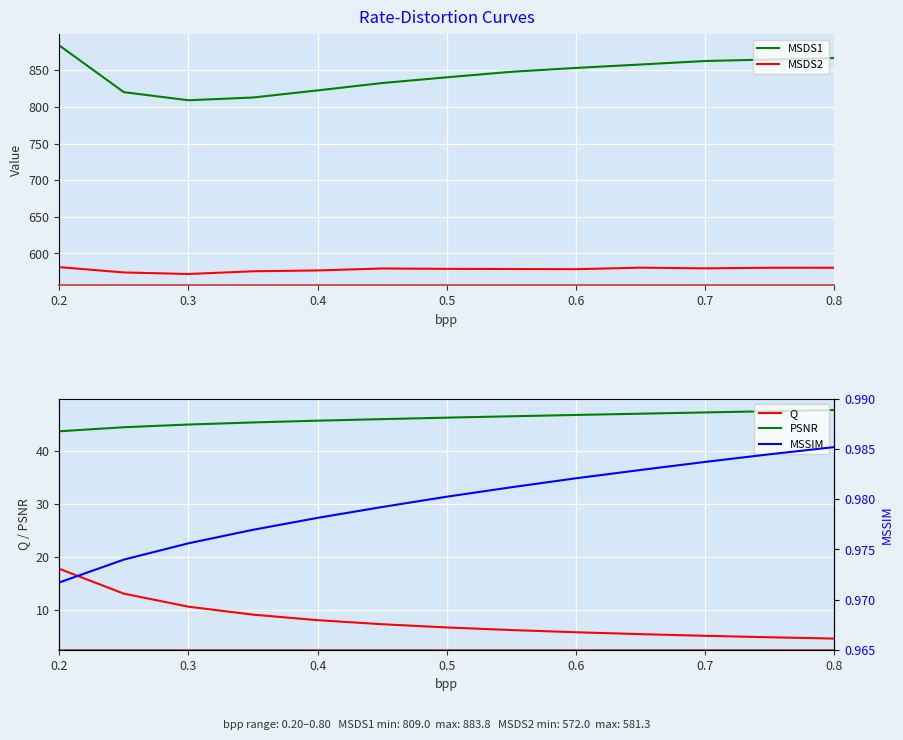

True or false: MSDS1 and MSDS2 cross at least once.

False